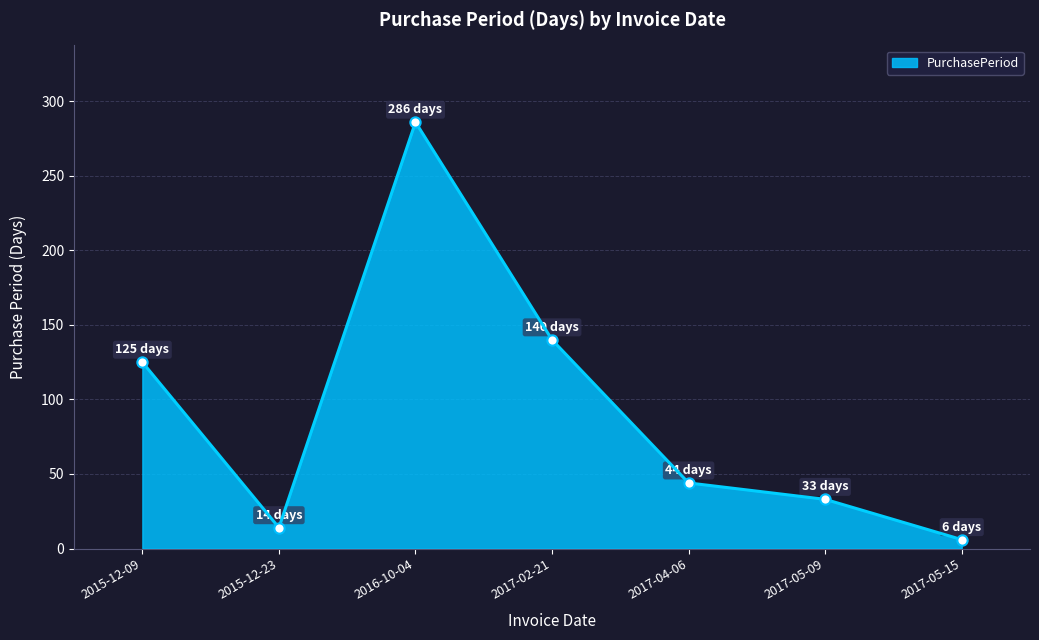

Which has a higher value, 2017-02-21 or 2016-10-04?

2016-10-04